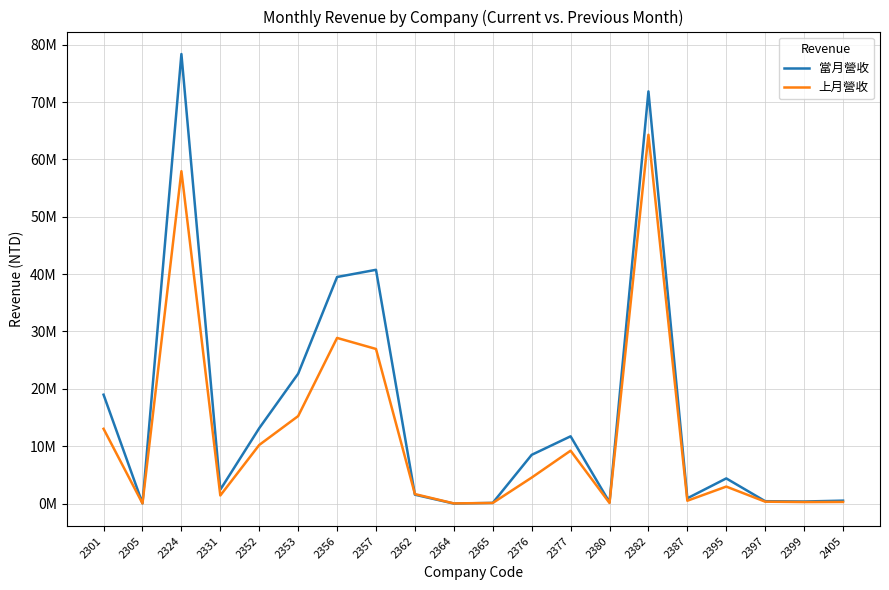

Between 2324 and 2380, which series saw the biggest shift?

當月營收